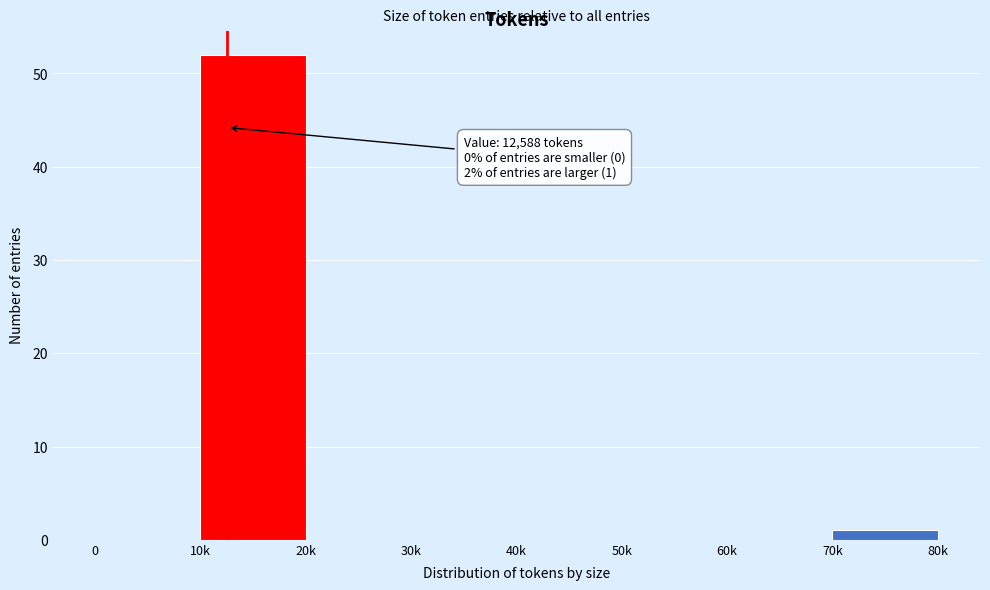

Reading left to right, list all the values displayed in this chart.

0=0	10k=52	20k=0	30k=0	40k=0	50k=0	60k=0	70k=1